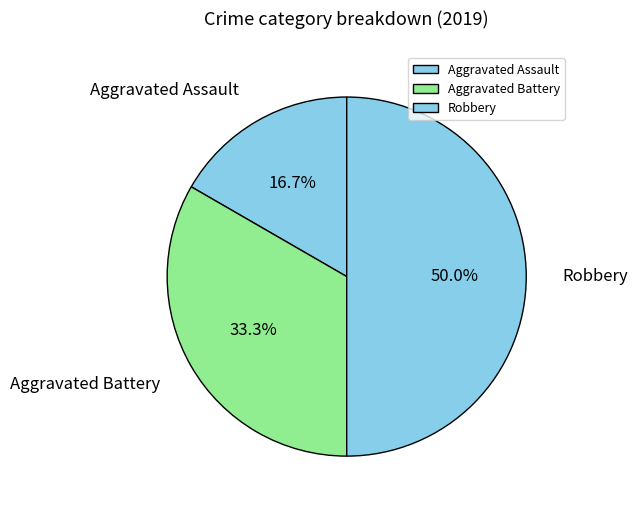

Is it true that Robbery is 50% of the pie?

True